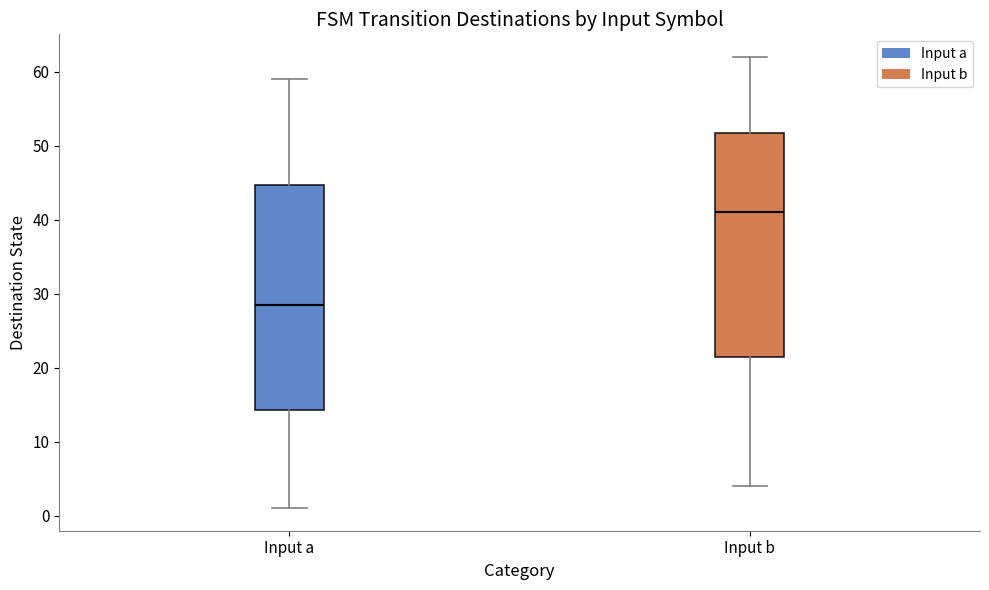

Which box has the highest median line?

Input b